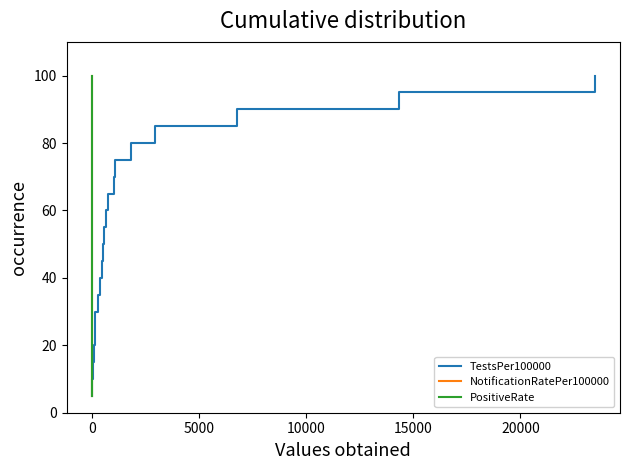

Which series has the widest spread of values?

TestsPer100000